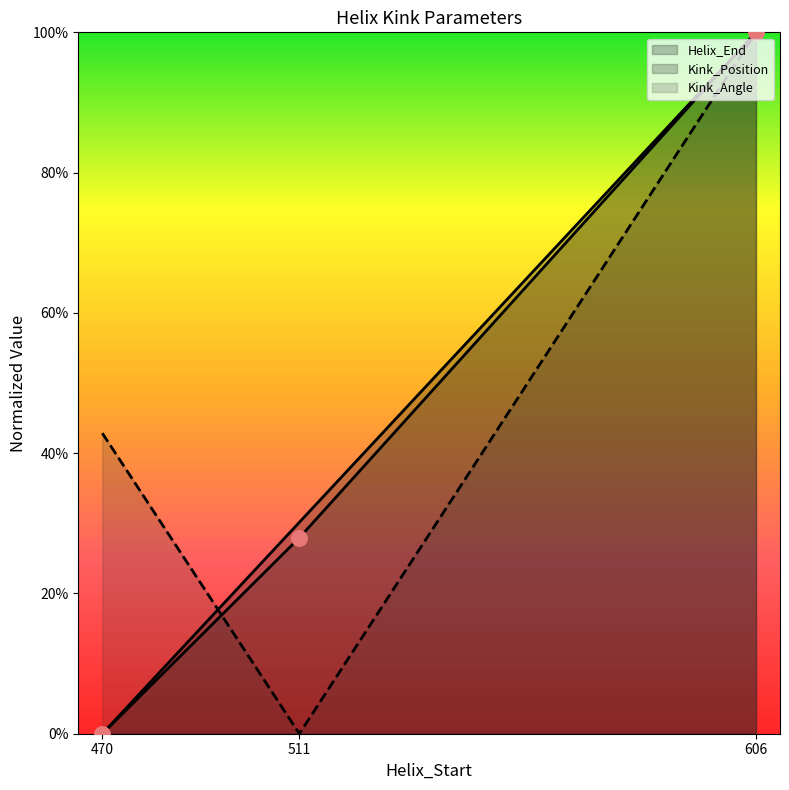

Which series reaches the maximum Y coordinate?

Helix_End